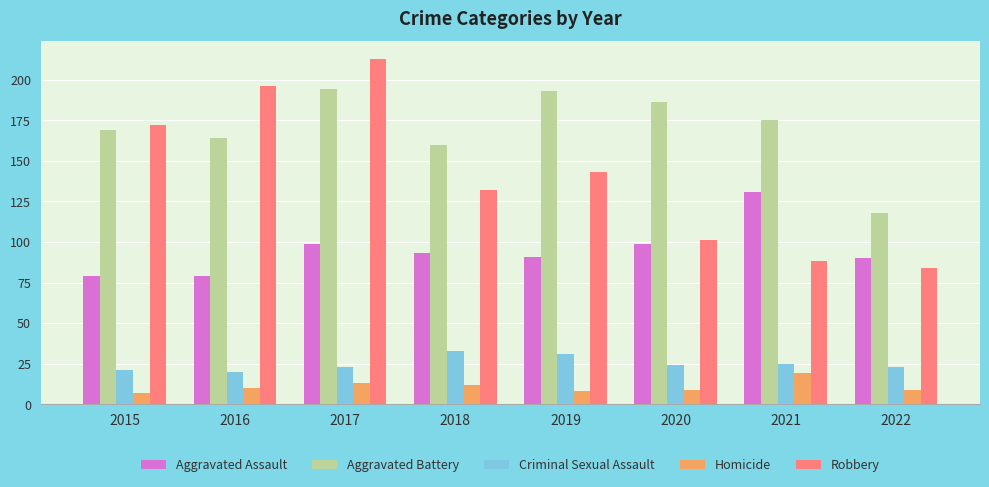

At which category is the sum across all series the highest?

2017